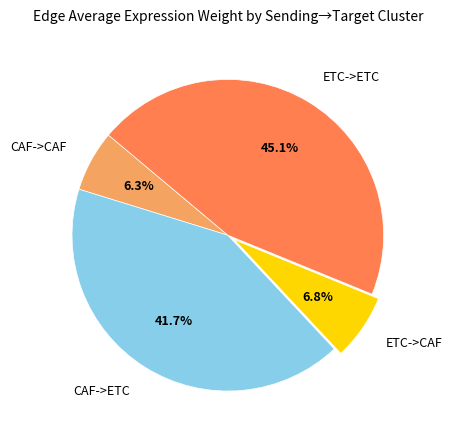

The ETC->CAF slice represents 7% of the pie. True or false?

True